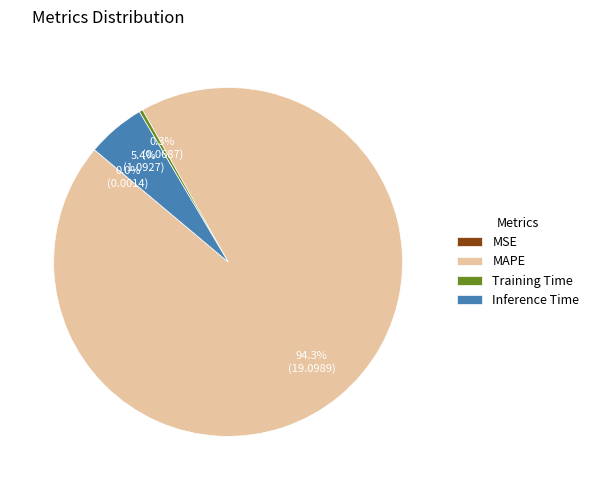

Combined, do Inference Time and Training Time account for over 50%?

No